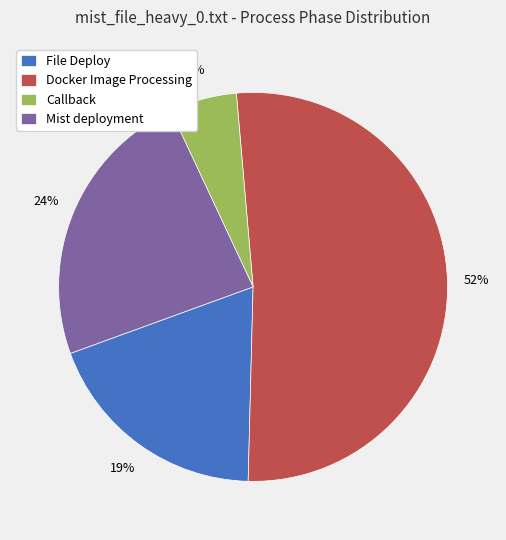

To the nearest percent, what is the difference between the Callback and Docker Image Processing slice percentages?

46%